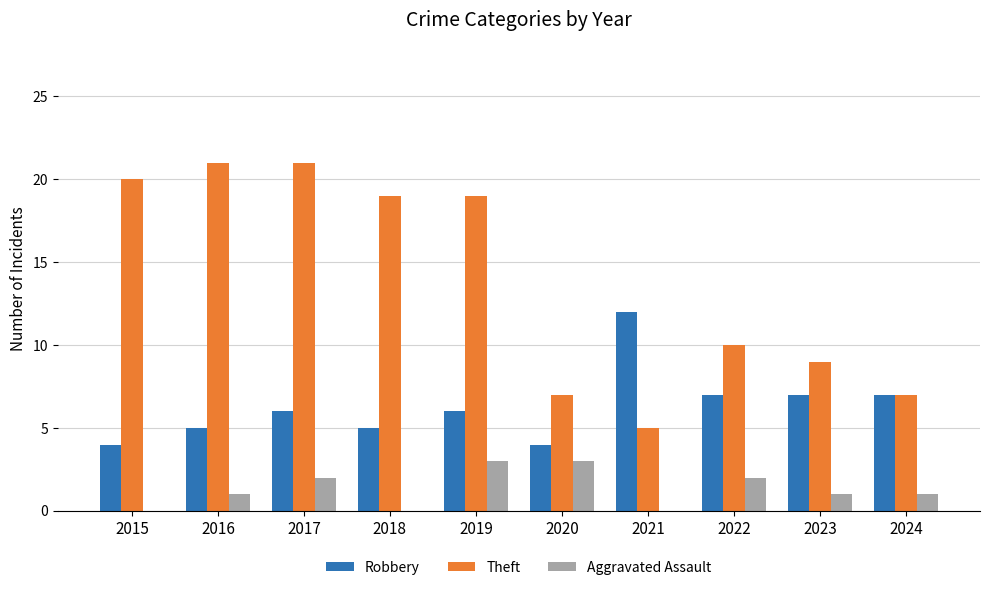

What is the maximum value shown in the chart?

21